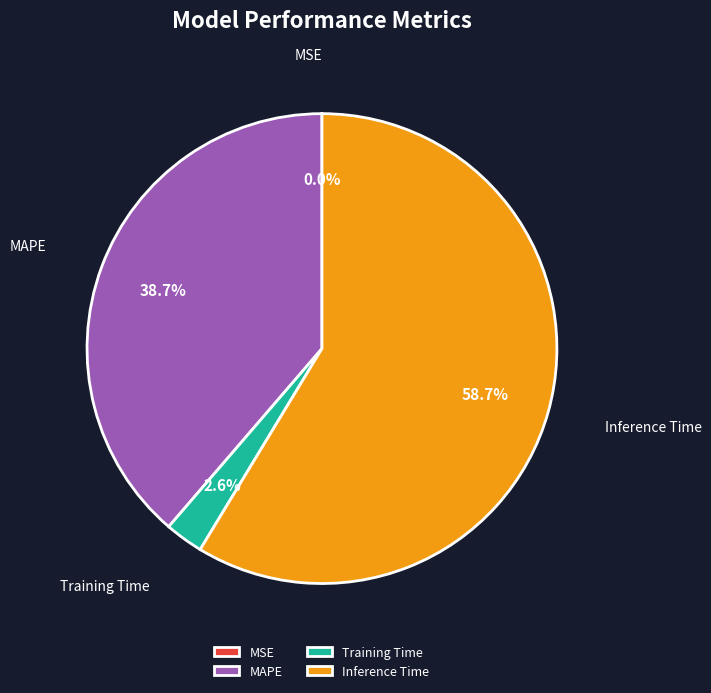

What portion of the pie excludes MAPE?

61.3%